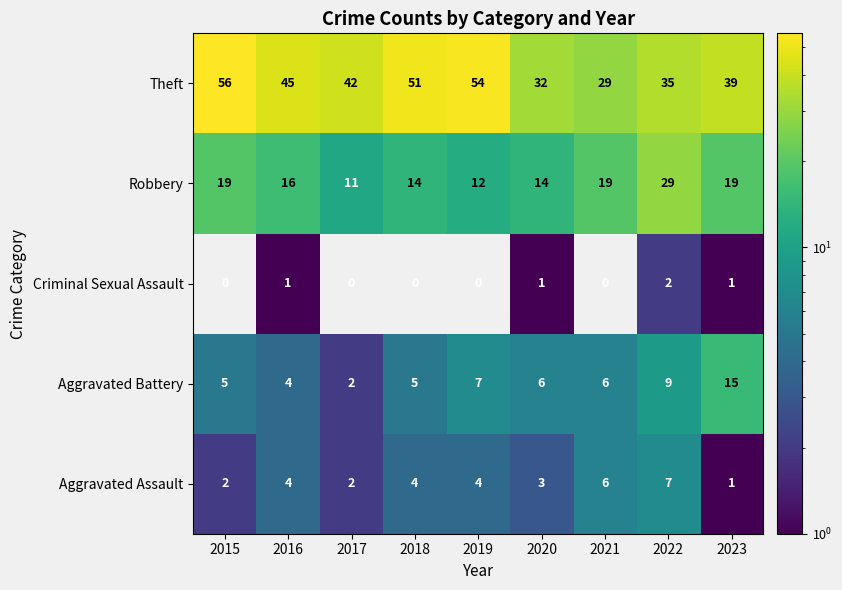

Is it true that Criminal Sexual Assault equals 2 at 2023?

False